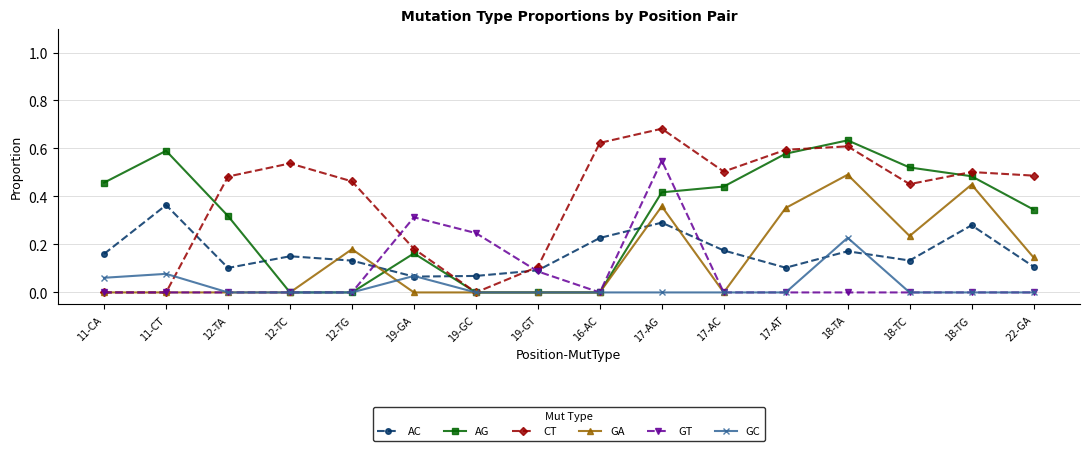

Which series has the largest total across all categories?

CT